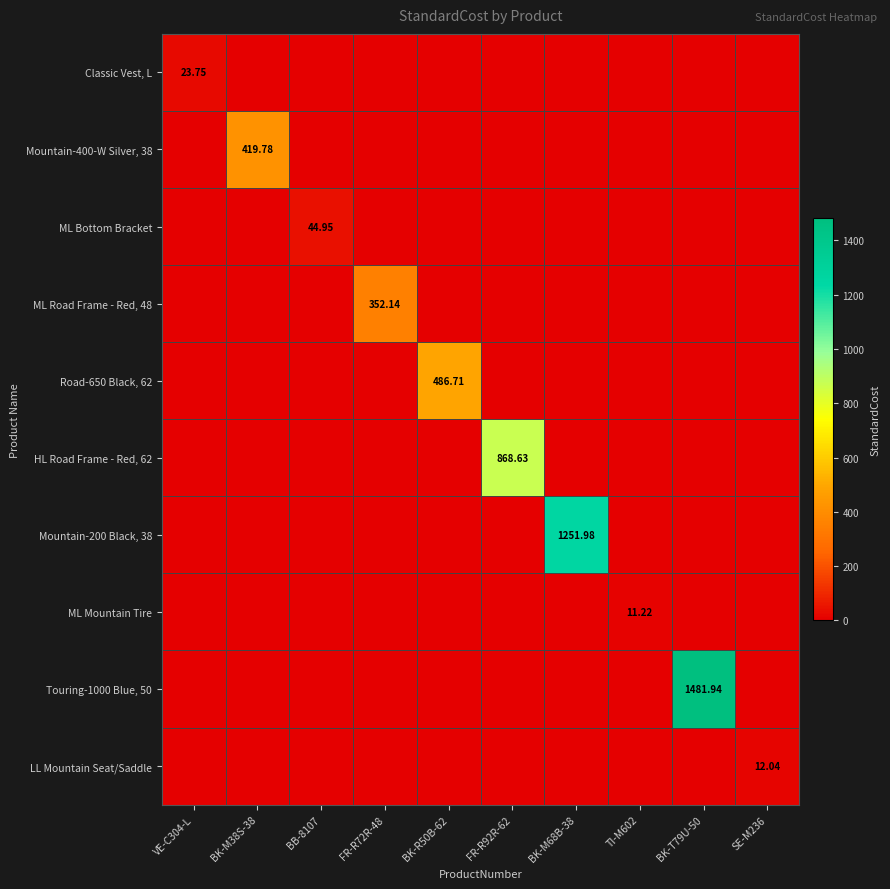

Rank the series by their maximum value, from highest to lowest.

Touring-1000 Blue, 50, Mountain-200 Black, 38, HL Road Frame - Red, 62, Road-650 Black, 62, Mountain-400-W Silver, 38, ML Road Frame - Red, 48, ML Bottom Bracket, Classic Vest, L, LL Mountain Seat/Saddle, ML Mountain Tire